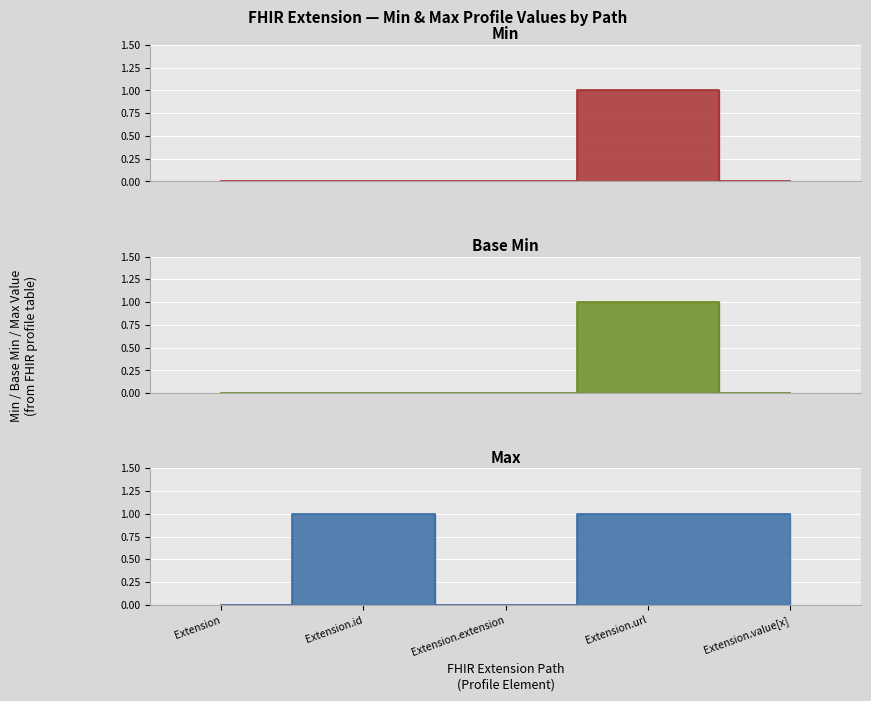

At which category does Extension.value[x] reach its first local peak?

Extension.url